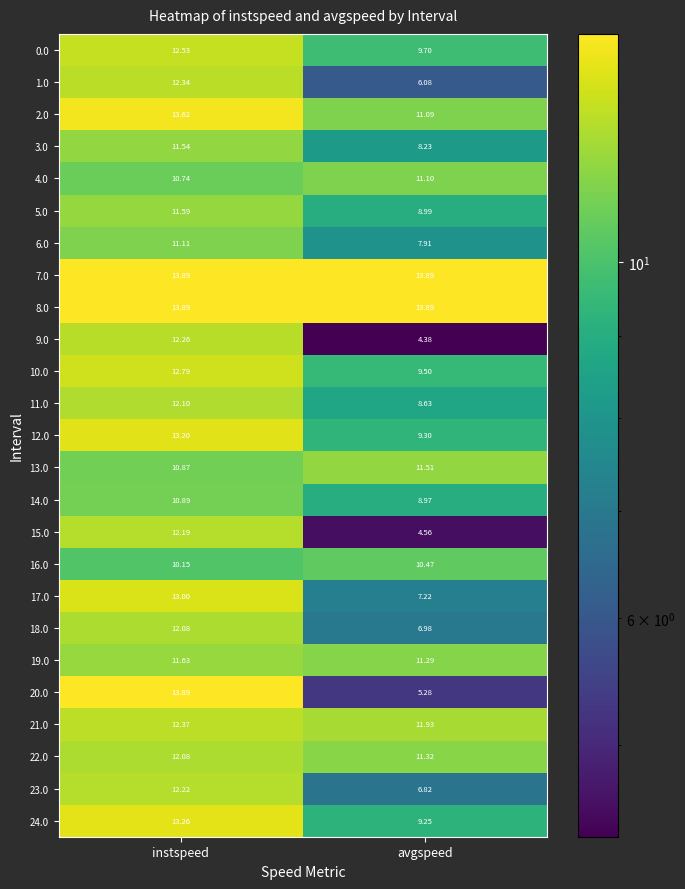

At how many categories does at least one series exceed 5?

2